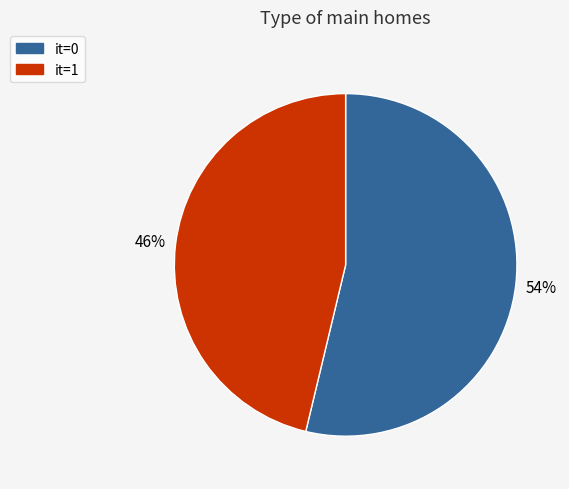

To the nearest percent, what is the average slice percentage?

50%